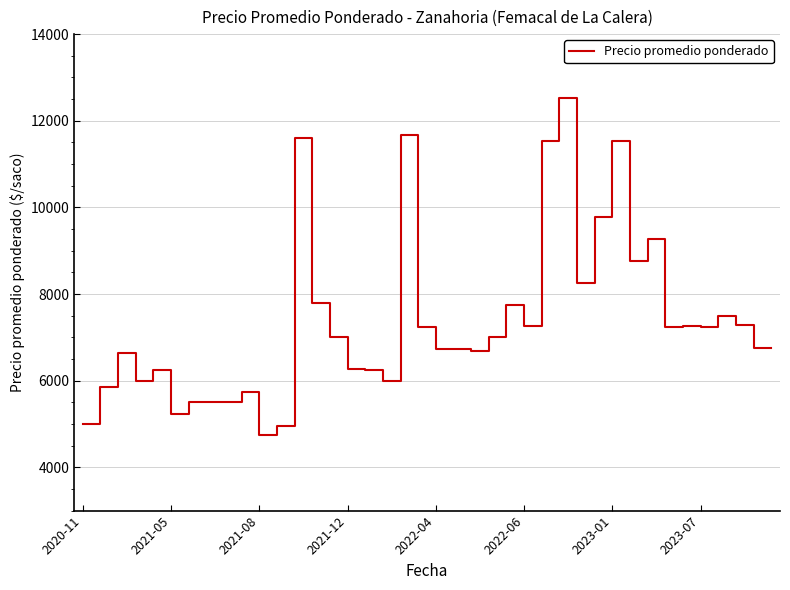

What is the average value?

7366